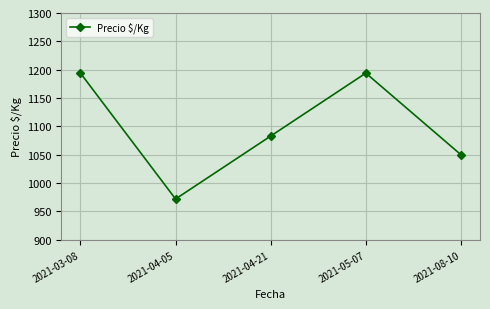

What is the sum of all values?

5493